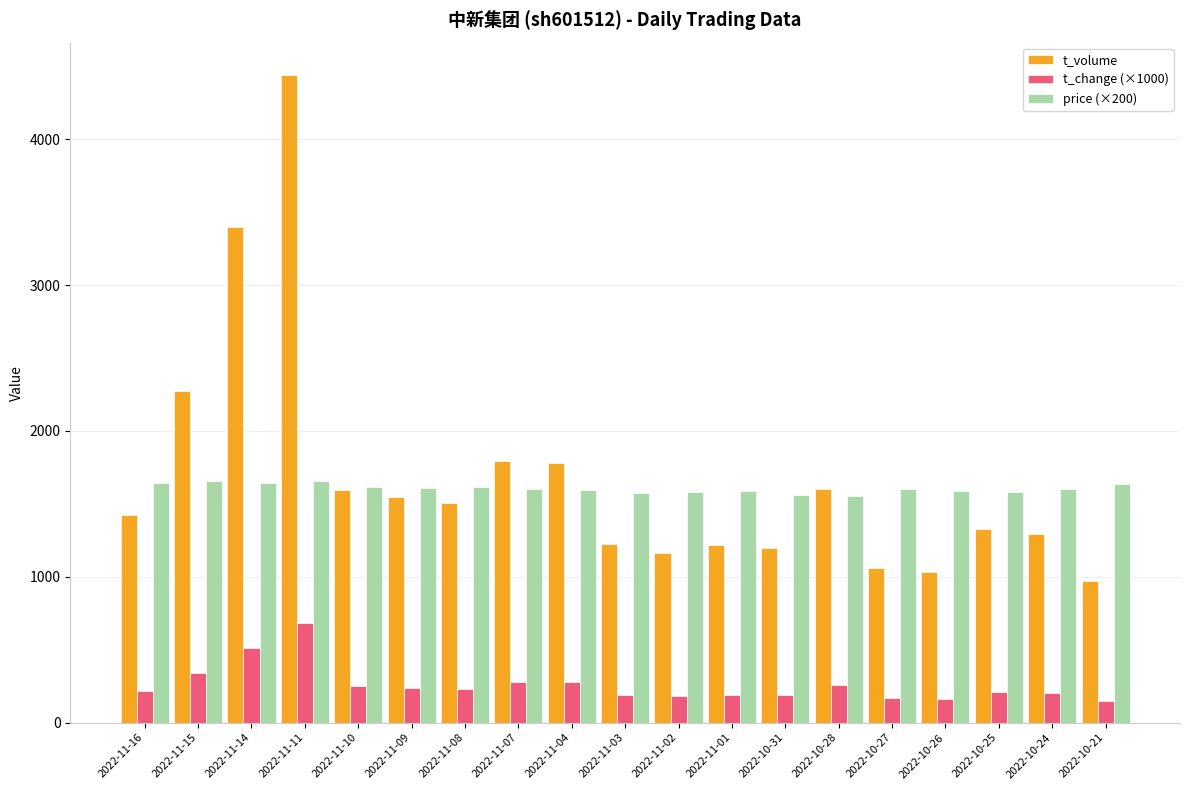

Is the value of t_change (×1000) at 2022-10-26 greater than the value of price (×200) at 2022-11-01?

No